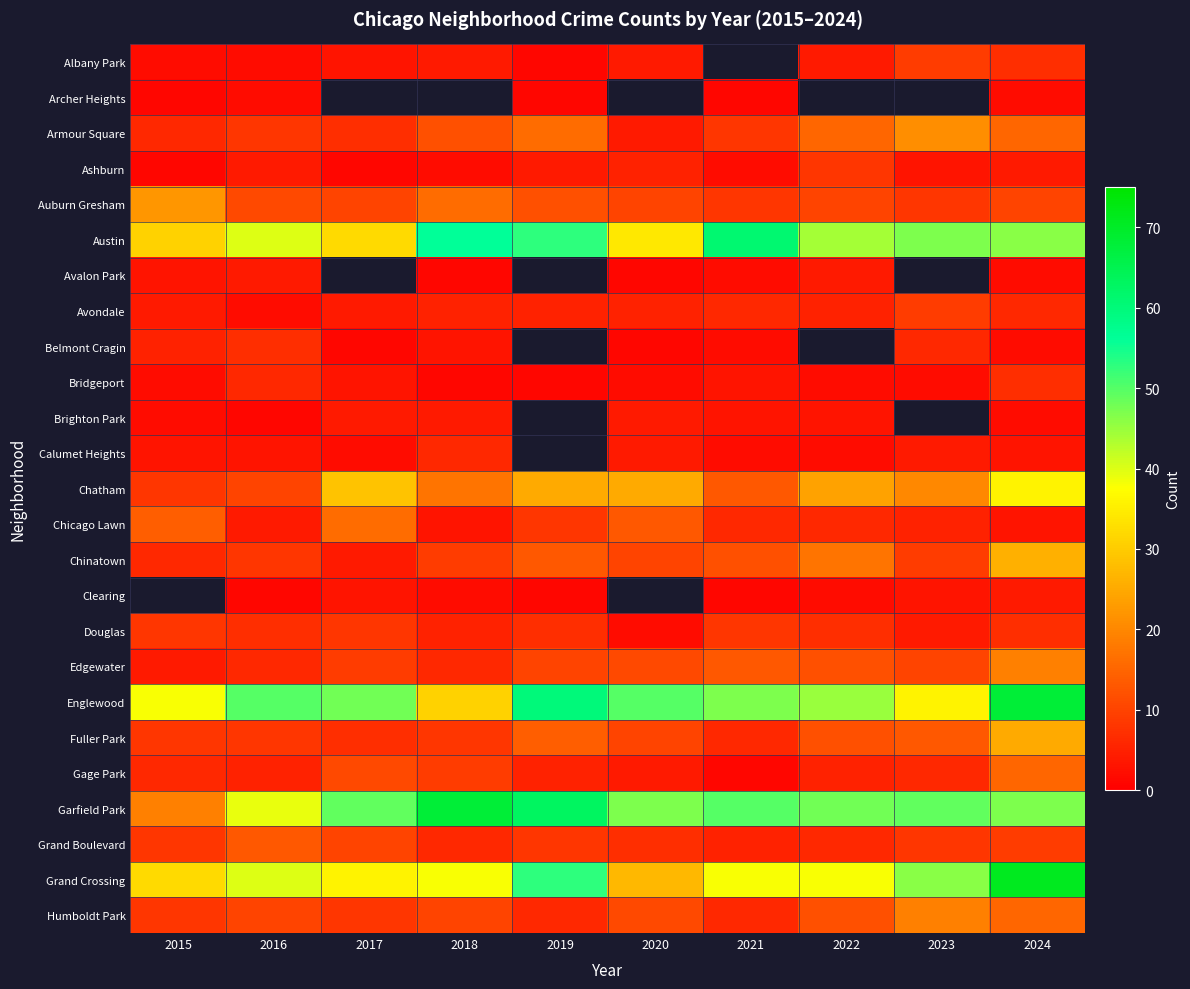

True or false: Douglas has a value of 4.0 at 2023.

True